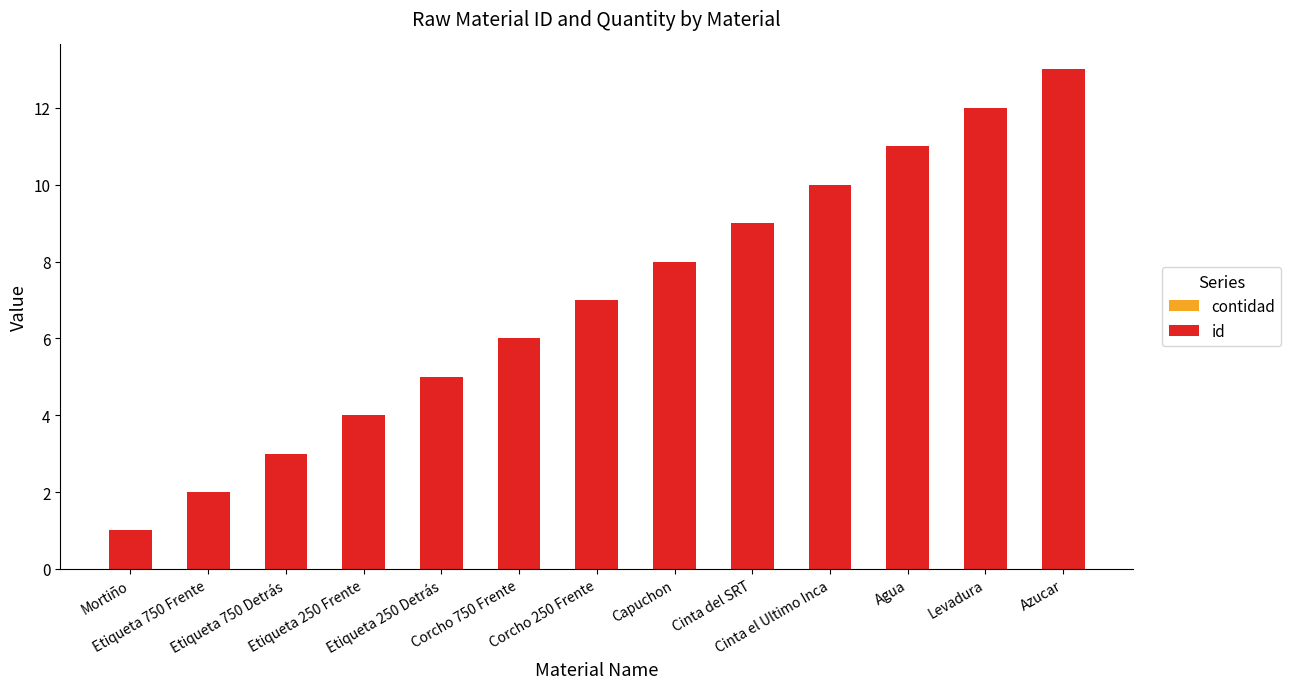

What is the sum of all values?

91